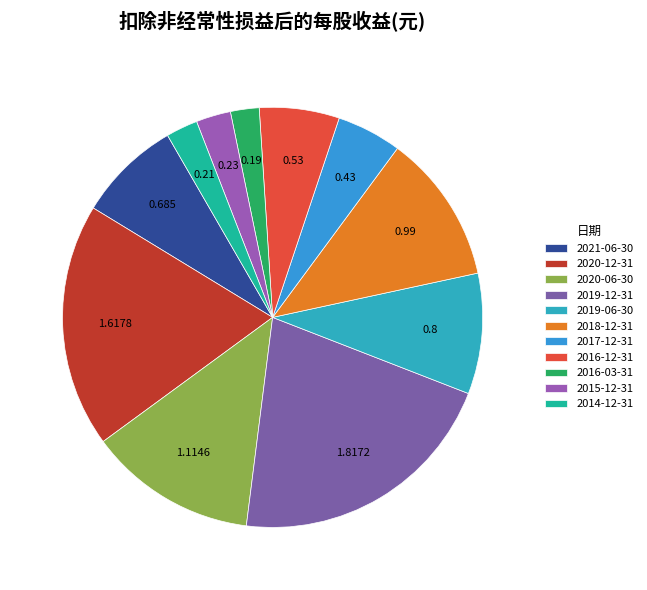

Approximately how many times larger is the value at 2015-12-31 compared to 2020-06-30?

0.2